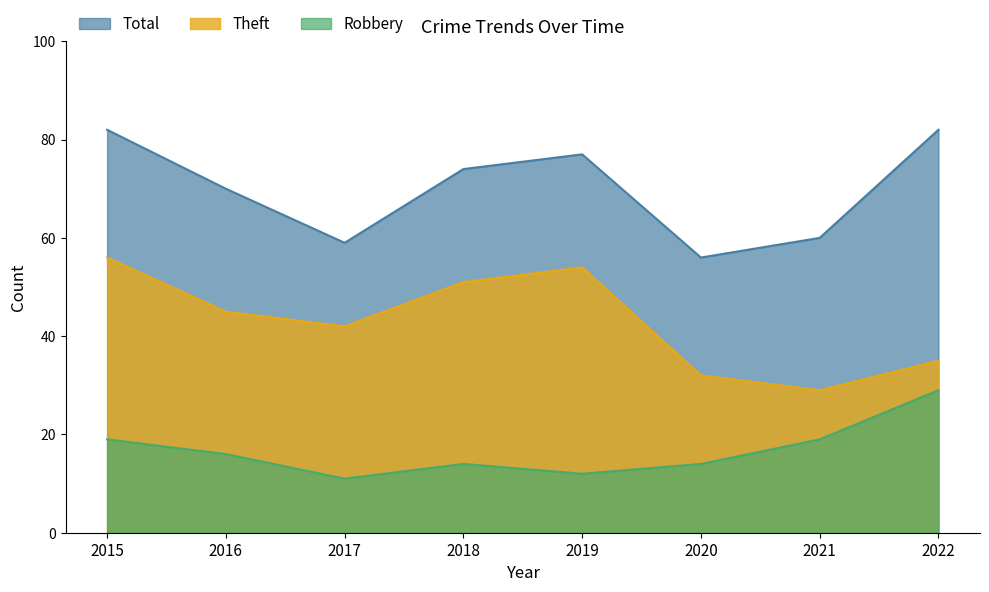

How many data points does each series have?

8